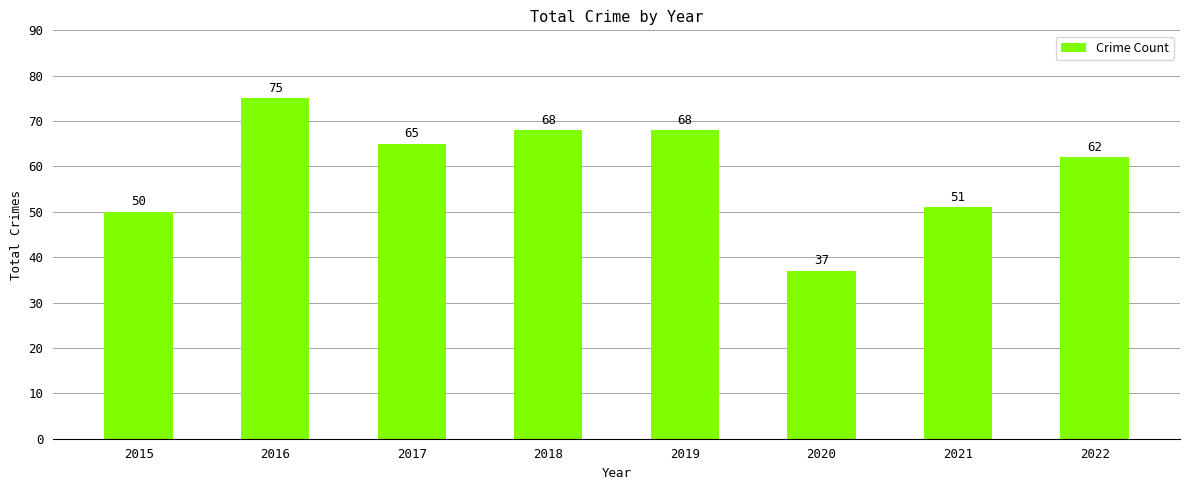

The chart shows a value of 91 at 2022. True or false?

False